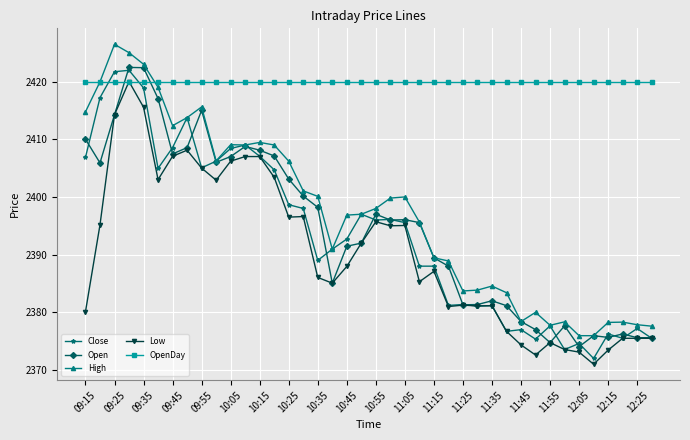

Which series has the largest total across all categories?

OpenDay